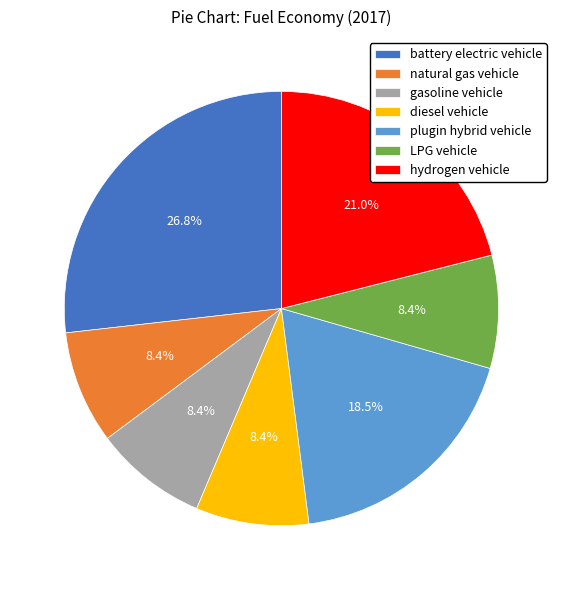

How much of the chart is everything except gasoline vehicle?

91.6%